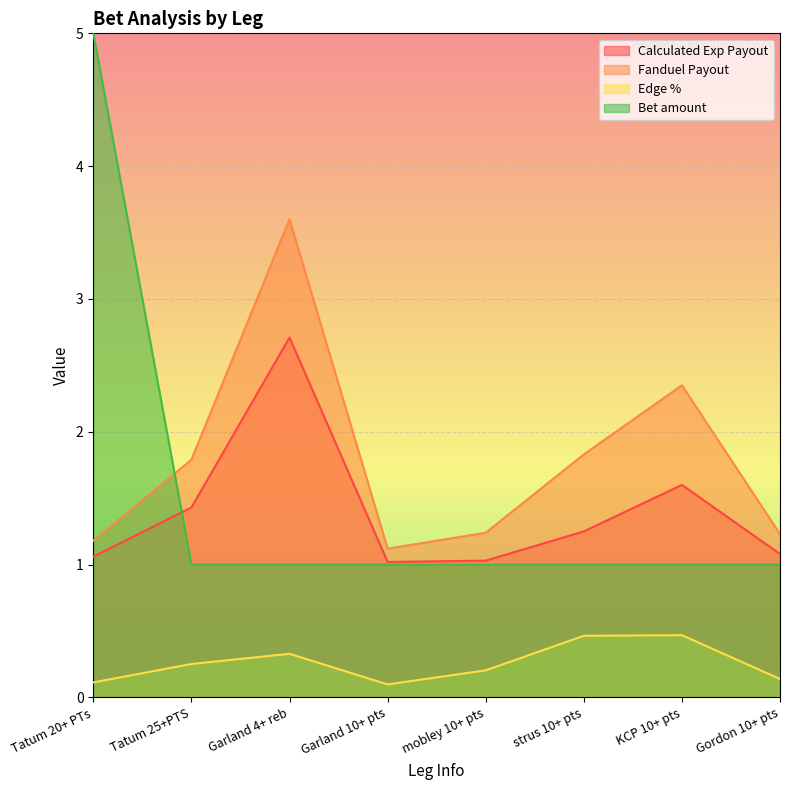

How many lines are shown in the chart?

4